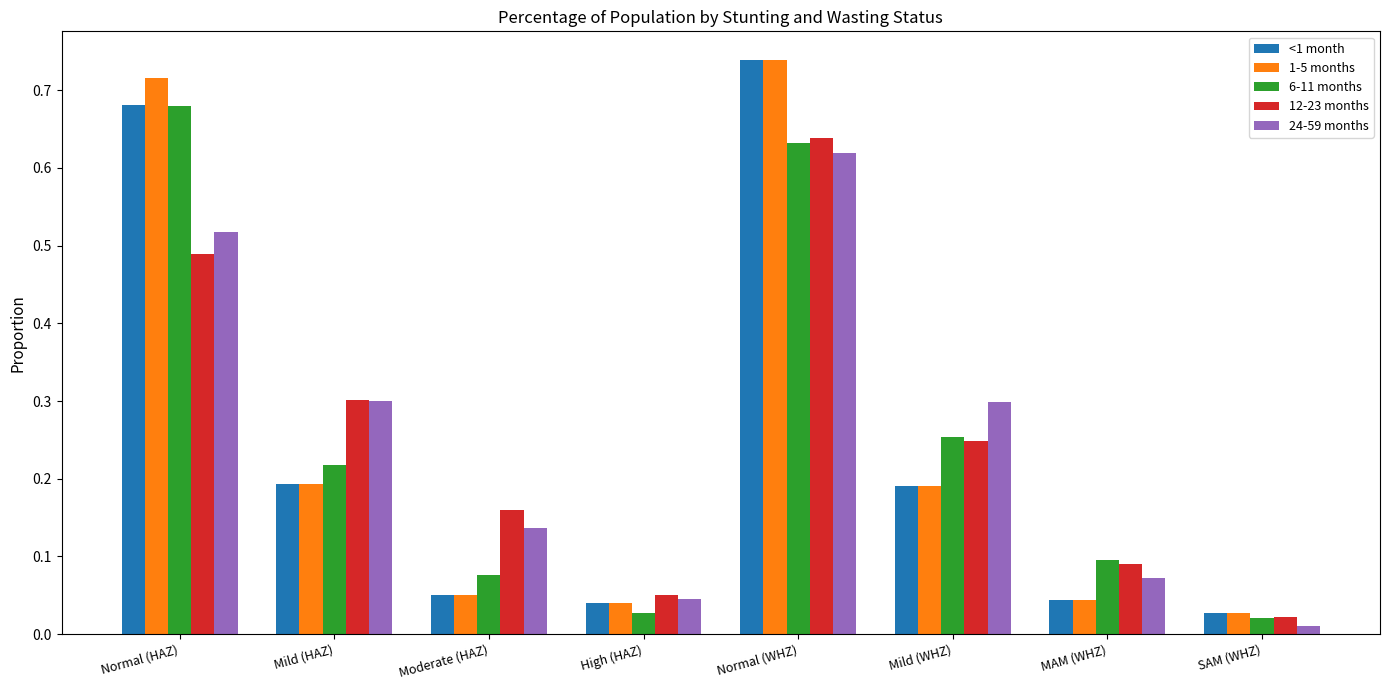

True or false: 6-11 months has a value of 0.4 at Mild (WHZ).

False